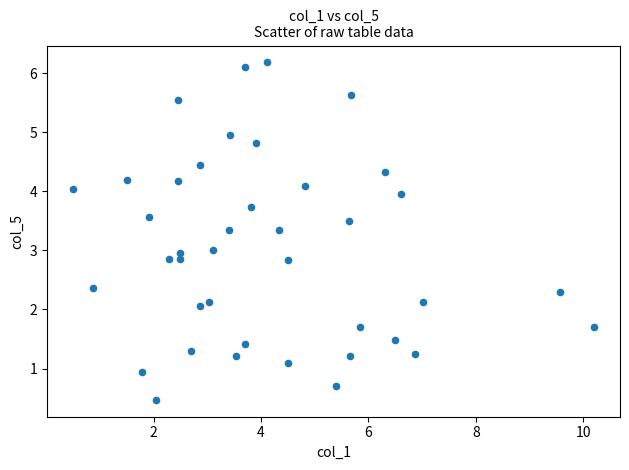

What is the range of X values (max minus min)?

9.7